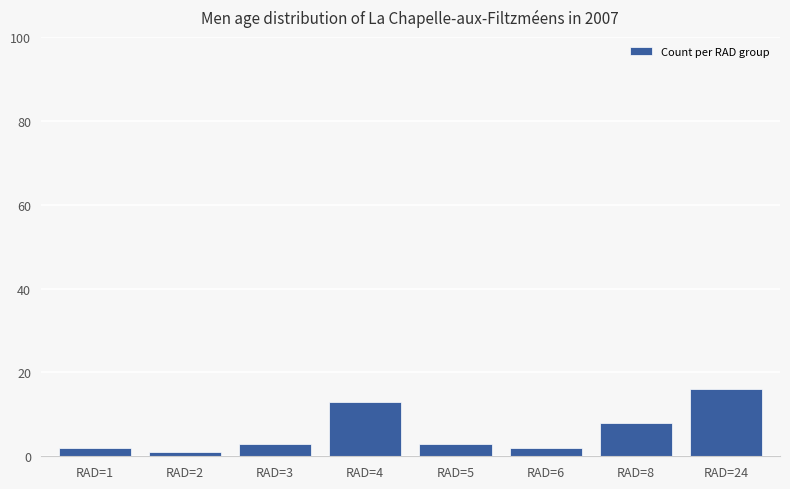

What is the difference between the maximum and minimum values?

15